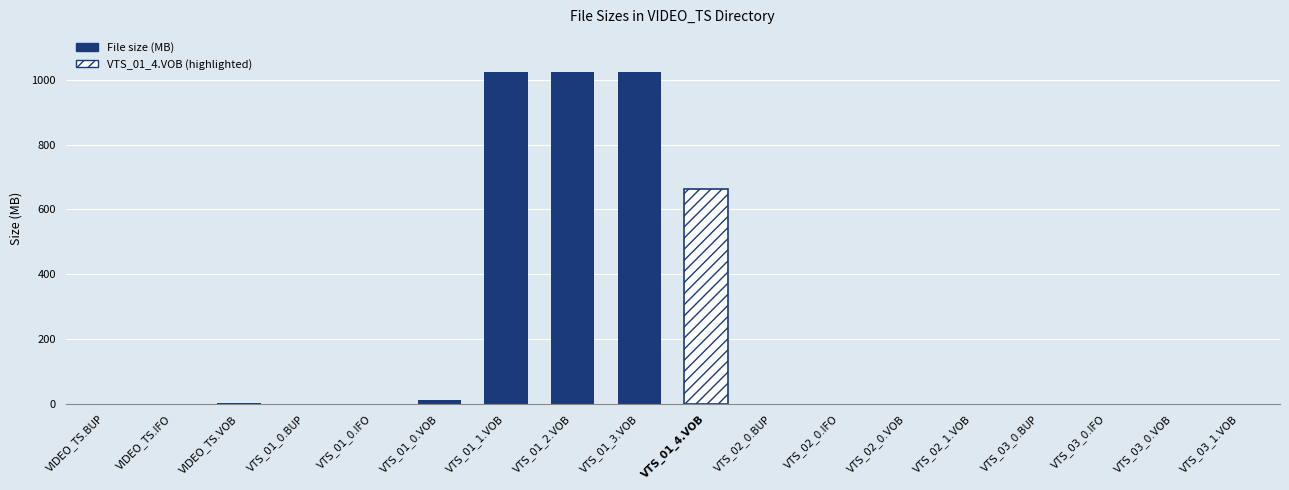

How many series are shown in this chart?

1